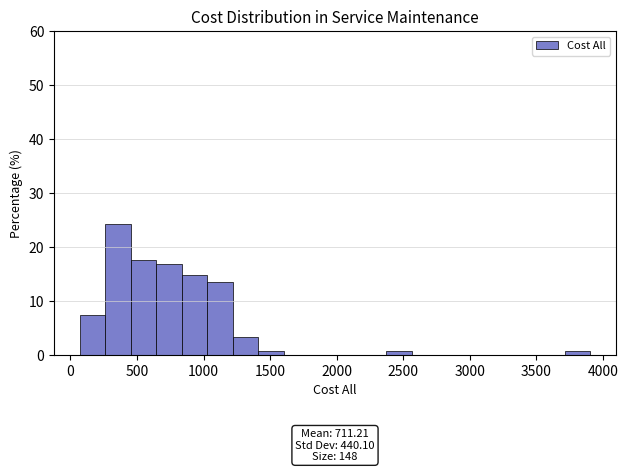

Read against the x-axis, roughly where is the centre of the tallest bar?

350